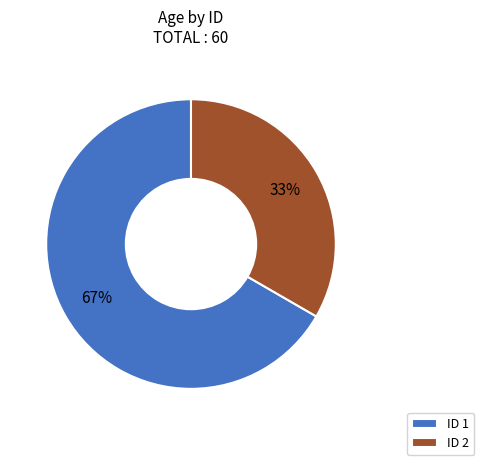

The ID 1 slice represents 67% of the pie. True or false?

True